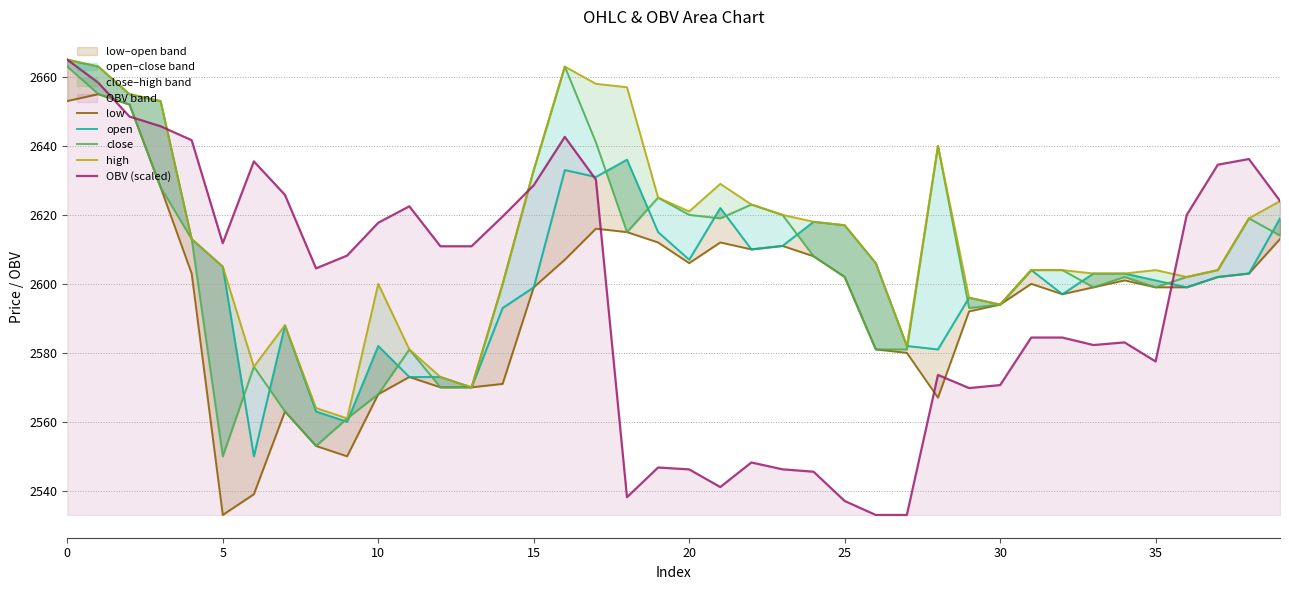

Reading left to right, list all the values displayed in this chart.

low: 2653.0	2655.0	2652.0	2628.0	2603.0	2533.0	2539.0	2563.0	2553.0	2550.0	2568.0	2573.0	2570.0	2570.0	2571.0	2599.0	2607.0	2616.0	2615.0	2612.0	2606.0	2612.0	2610.0	2611.0	2608.0	2602.0	2581.0	2580.0	2567.0	2592.0	2594.0	2600.0	2597.0	2599.0	2601.0	2599.0	2599.0	2602.0	2603.0	2613.0
open: 2665.0	2663.0	2655.0	2653.0	2613.0	2605.0	2550.0	2588.0	2563.0	2560.0	2582.0	2573.0	2573.0	2570.0	2593.0	2599.0	2633.0	2631.0	2636.0	2615.0	2607.0	2622.0	2610.0	2611.0	2618.0	2617.0	2606.0	2582.0	2581.0	2596.0	2594.0	2604.0	2597.0	2603.0	2603.0	2601.0	2599.0	2602.0	2603.0	2619.0
close: 2663.0	2655.0	2652.0	2628.0	2613.0	2550.0	2576.0	2563.0	2553.0	2561.0	2568.0	2581.0	2570.0	2570.0	2600.0	2633.0	2663.0	2641.0	2615.0	2625.0	2620.0	2619.0	2623.0	2620.0	2608.0	2602.0	2581.0	2581.0	2640.0	2593.0	2594.0	2604.0	2604.0	2599.0	2602.0	2599.0	2602.0	2604.0	2619.0	2614.0
high: 2665.0	2663.0	2655.0	2653.0	2613.0	2605.0	2576.0	2588.0	2564.0	2561.0	2600.0	2581.0	2573.0	2570.0	2600.0	2633.0	2663.0	2658.0	2657.0	2625.0	2621.0	2629.0	2623.0	2620.0	2618.0	2617.0	2606.0	2582.0	2640.0	2596.0	2594.0	2604.0	2604.0	2603.0	2603.0	2604.0	2602.0	2604.0	2619.0	2624.0
OBV (scaled): 2665.0	2658.3	2648.5	2645.7	2641.7	2611.8	2635.5	2625.8	2604.5	2608.2	2617.7	2622.5	2610.9	2610.9	2619.5	2628.6	2642.6	2630.2	2538.2	2546.8	2546.2	2541.1	2548.2	2546.2	2545.5	2537.1	2533.0	2533.0	2573.6	2569.8	2570.7	2584.4	2584.4	2582.3	2583.0	2577.5	2620.0	2634.6	2636.2	2624.1